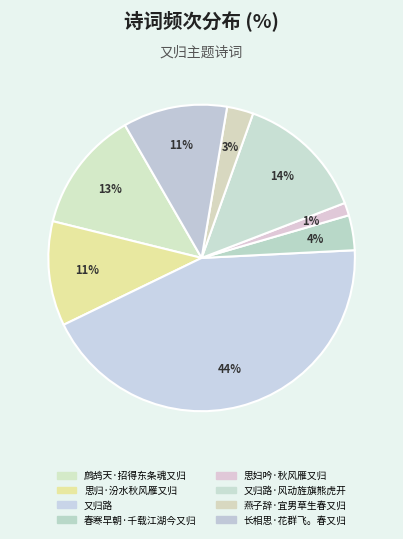

Which category has the smallest portion of the pie?

思妇吟·秋风雁又归